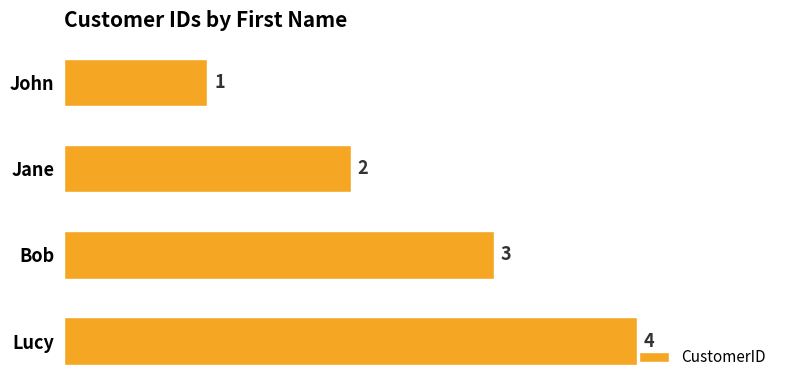

Rank the categories by value from lowest to highest.

John, Jane, Bob, Lucy